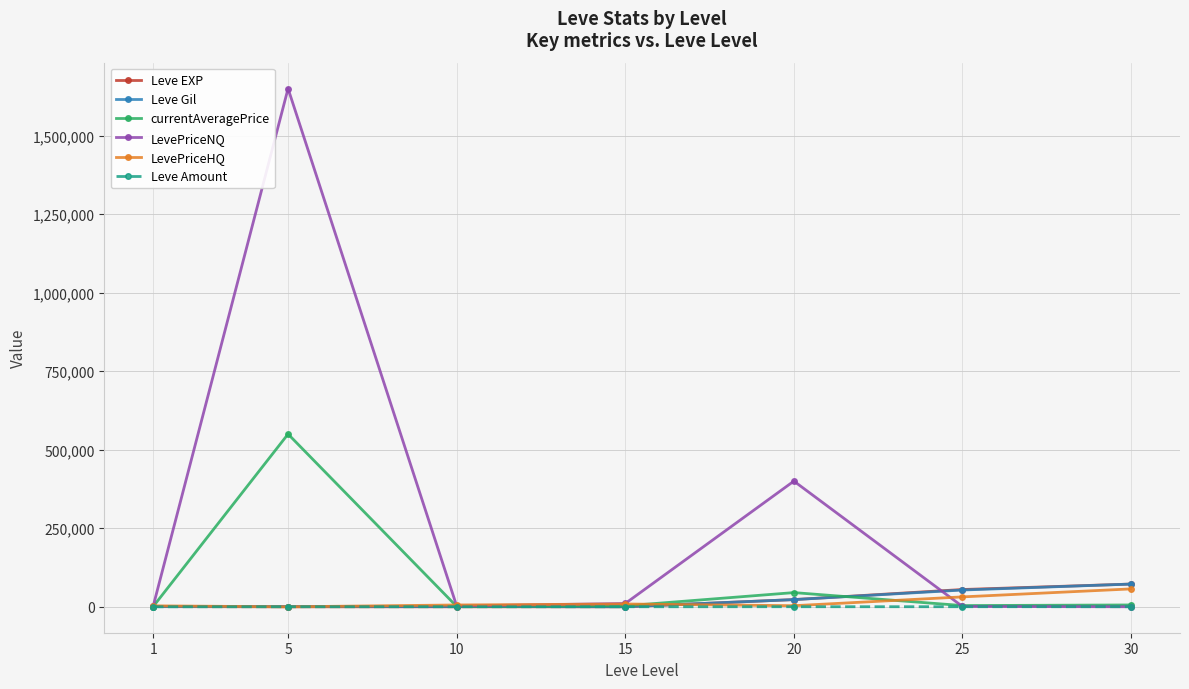

Which series has the largest total across all categories?

LevePriceNQ